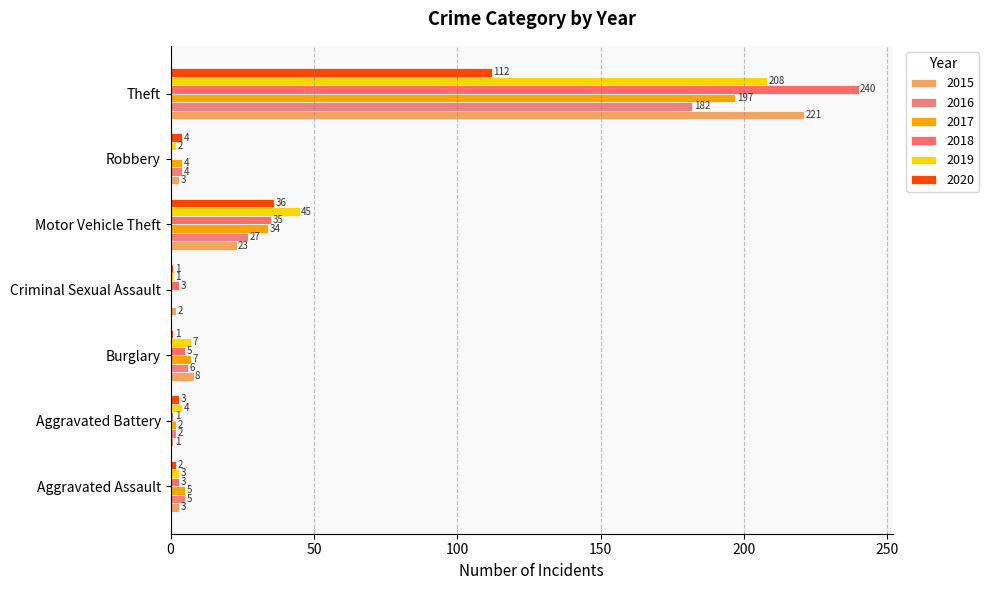

Reading left to right, list all the values displayed in this chart.

2015: 3	1	8	2	23	3	221
2016: 5	2	6	0	27	4	182
2017: 5	2	7	0	34	4	197
2018: 3	1	5	3	35	0	240
2019: 3	4	7	1	45	2	208
2020: 2	3	1	1	36	4	112